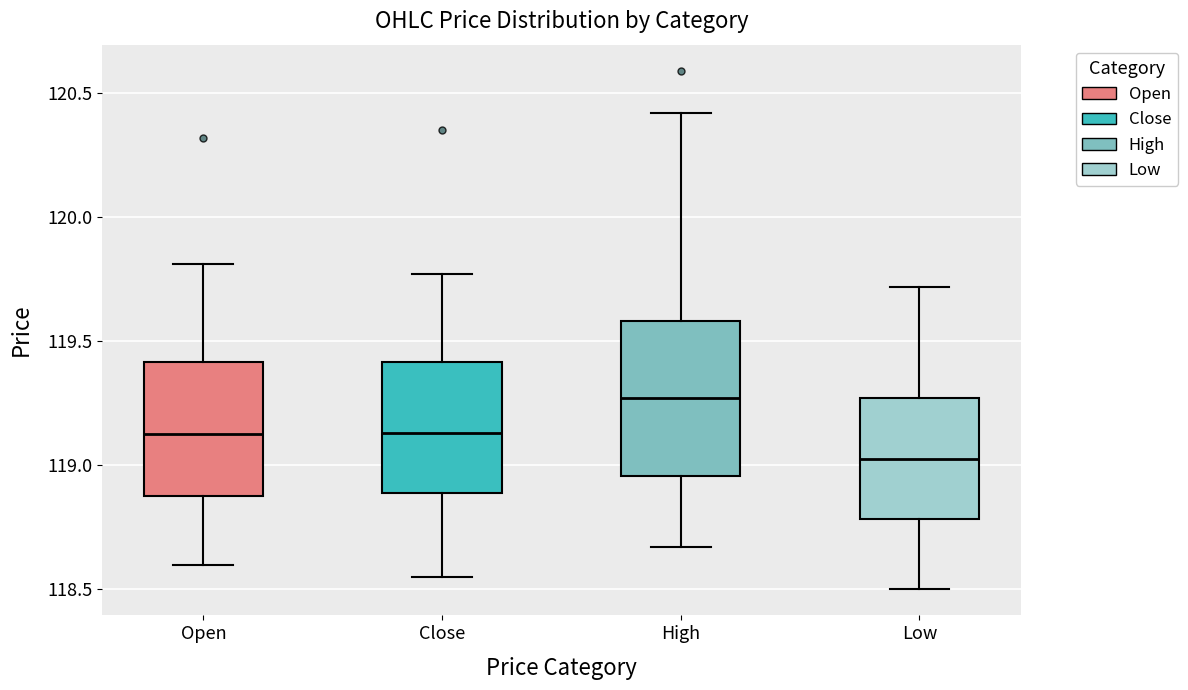

Comparing the boxes themselves (not the whiskers), which one is the tallest?

High